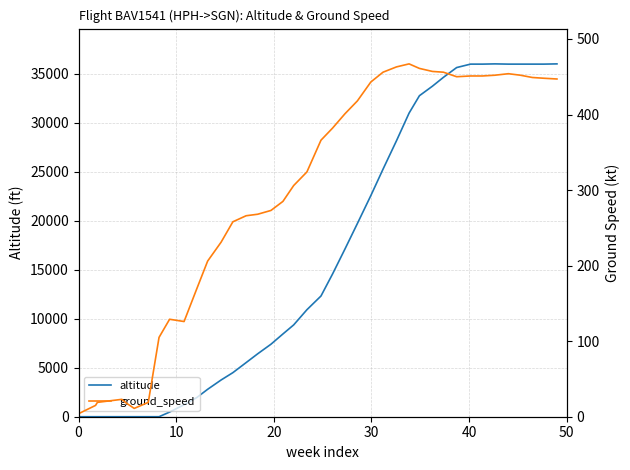

True or false: ground_speed has more than 2 interior local peaks.

True